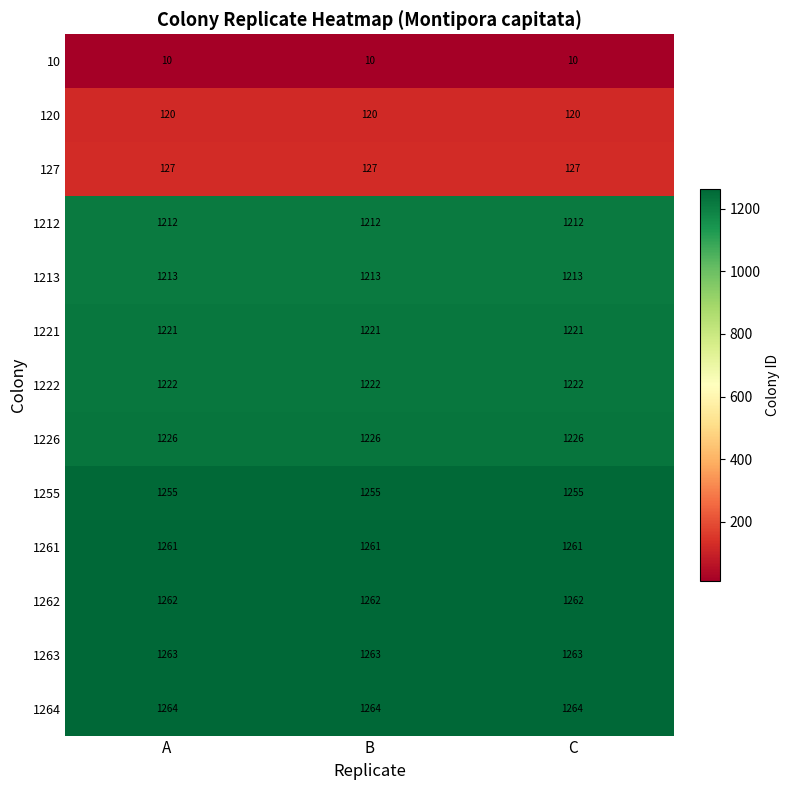

What is the difference between the highest and lowest values at B?

1254